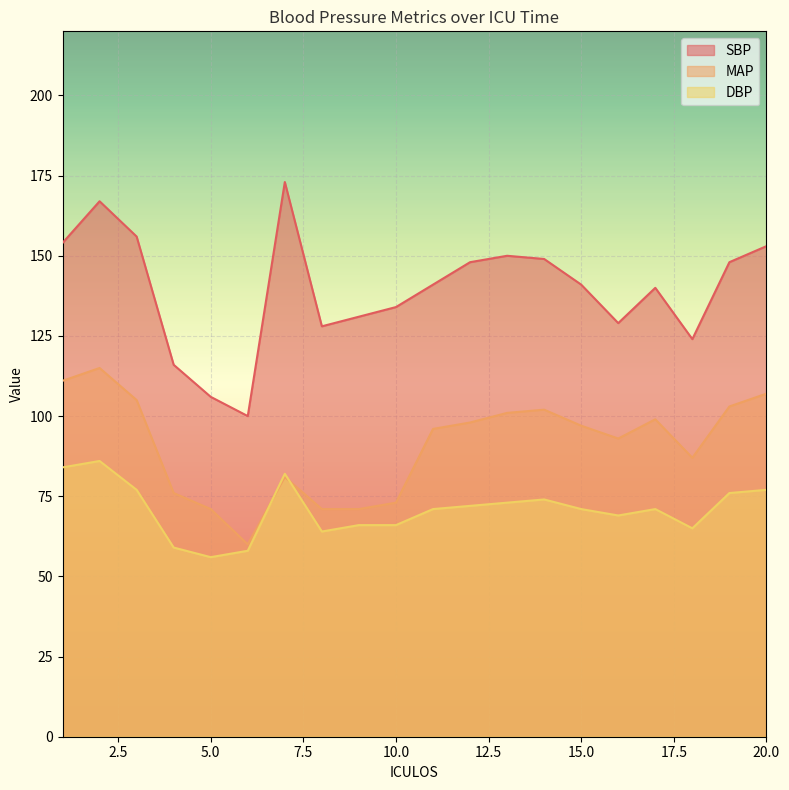

True or false: DBP and SBP cross at least once.

False